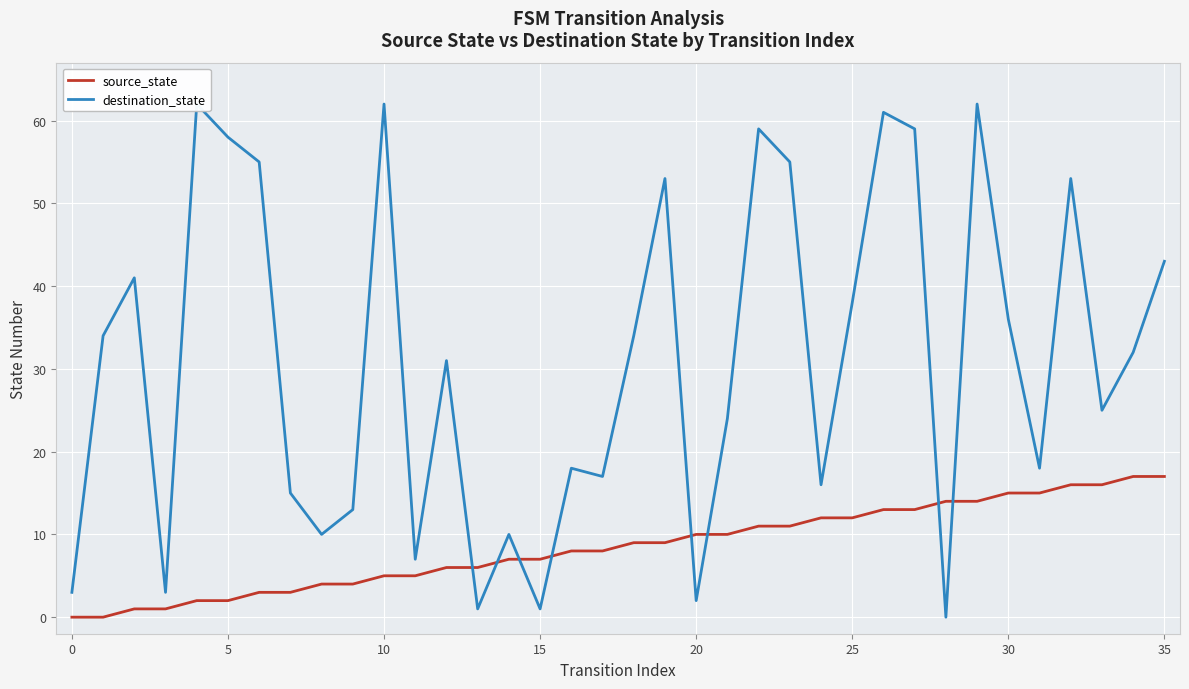

Which series has the largest total across all categories?

destination_state